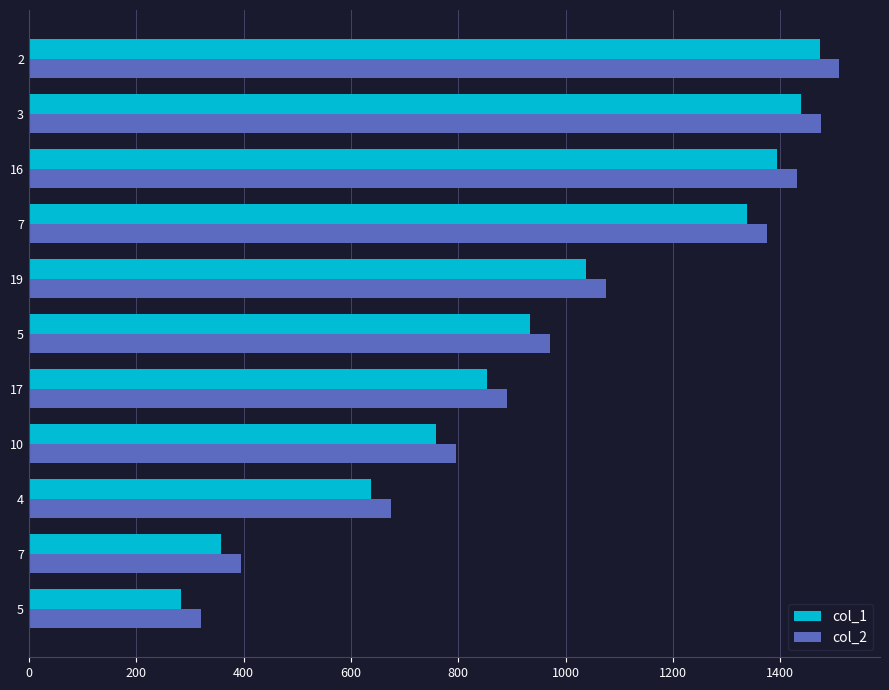

At which label is col_1 closest to 878?

17